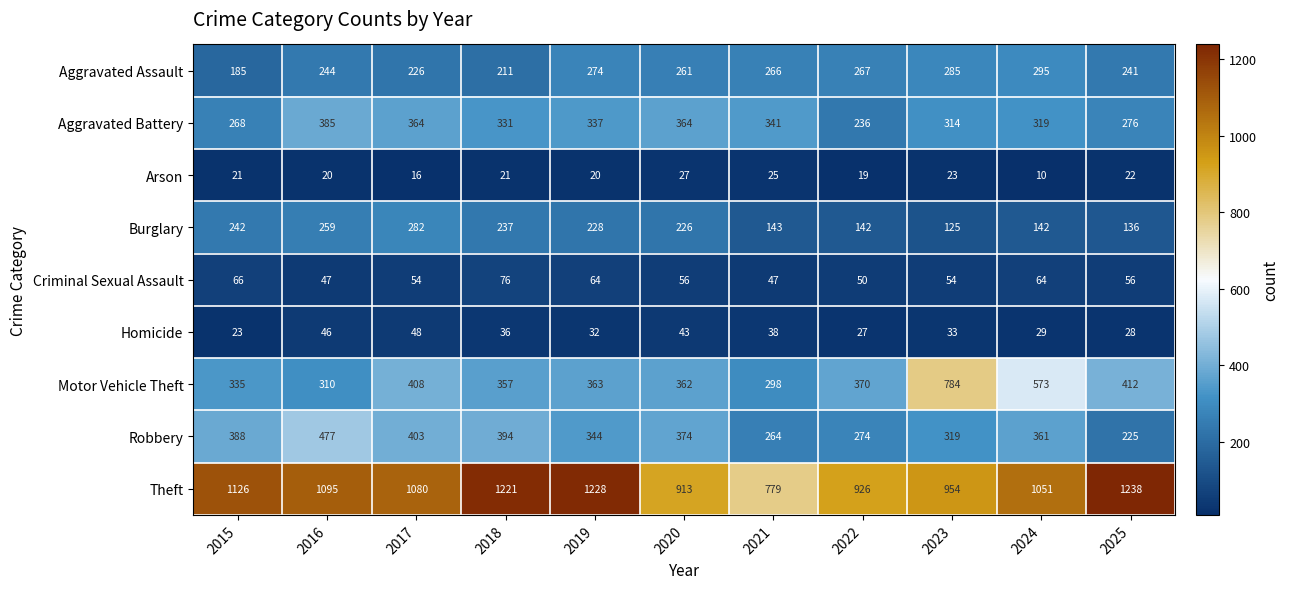

What is the minimum value shown in the chart?

10